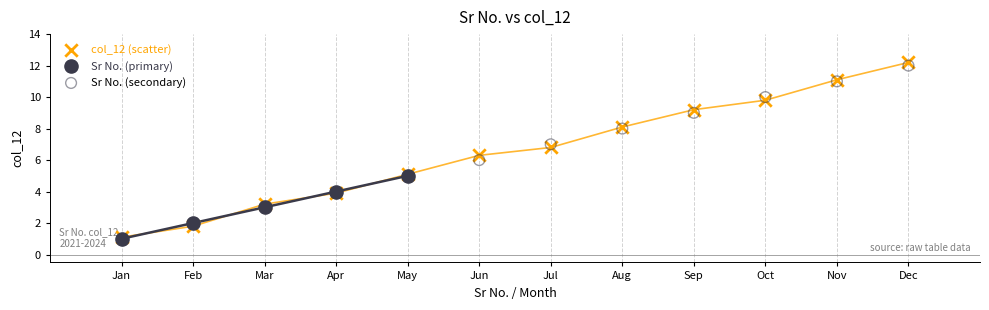

Which series has the largest Y range (max minus min)?

col_12 (scatter)